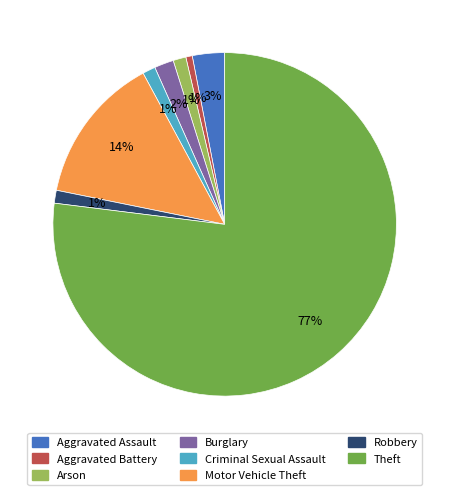

Which category accounts for the majority?

Theft